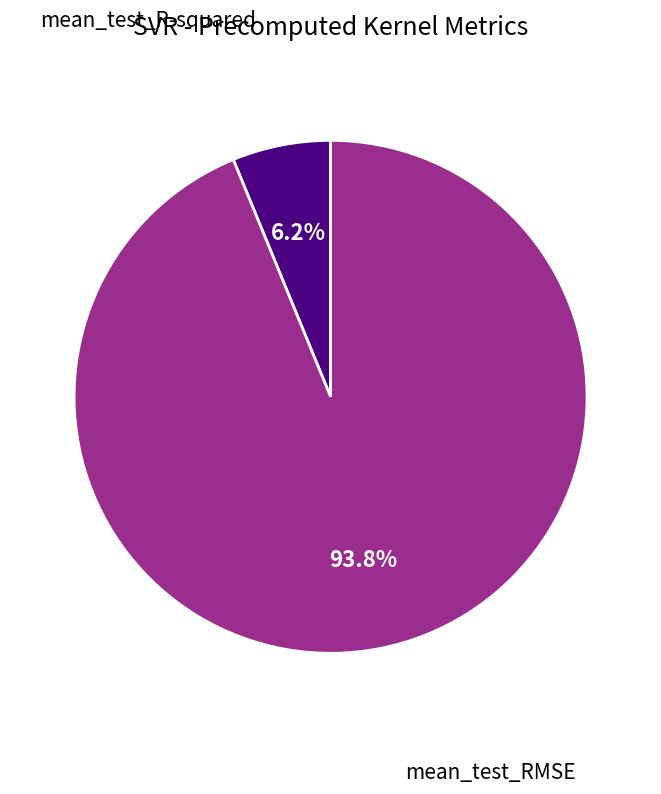

Is there a majority slice in this chart?

Yes